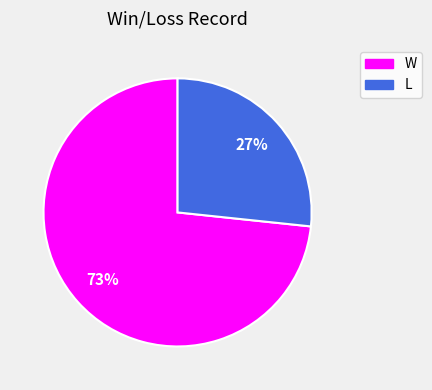

Approximately how many times larger is the value at L compared to W?

0.4